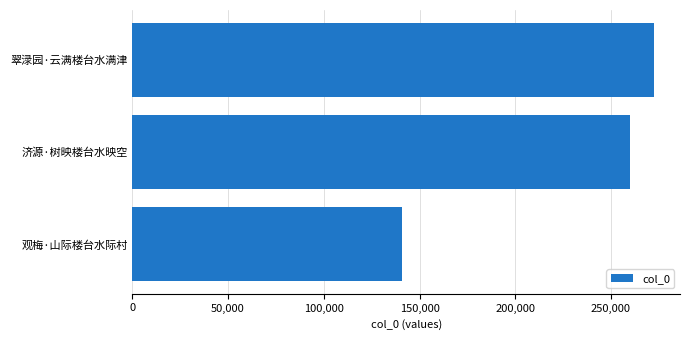

At which label is the value closest to 206763?

济源·树映楼台水映空